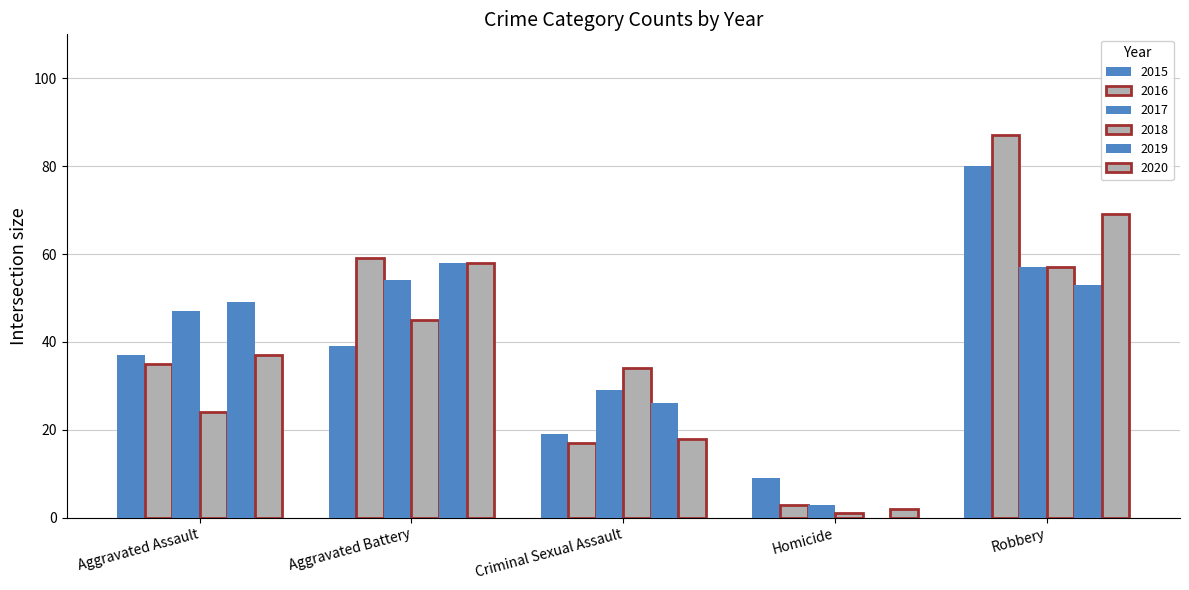

True or false: 2015 has a value of 39 at Aggravated Battery.

True